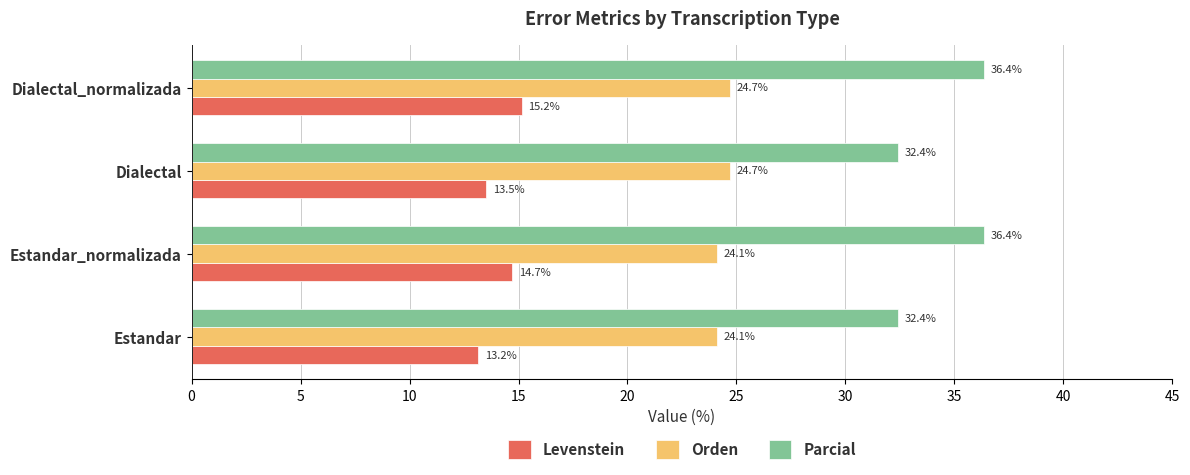

Read the Orden value at Dialectal_normalizada.

24.7